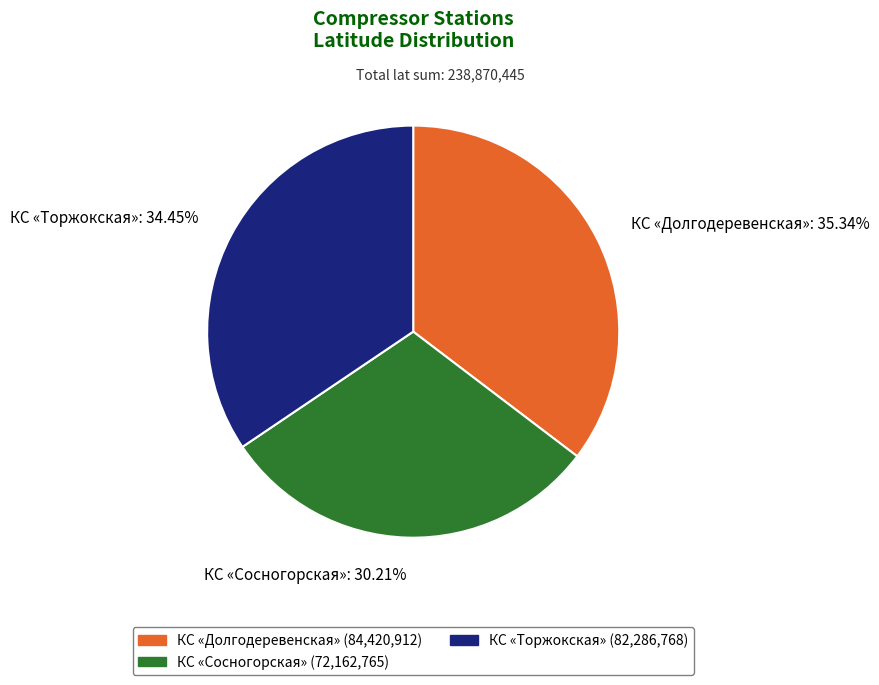

Does КС «Долгодеревенская» represent more than half of the total?

No